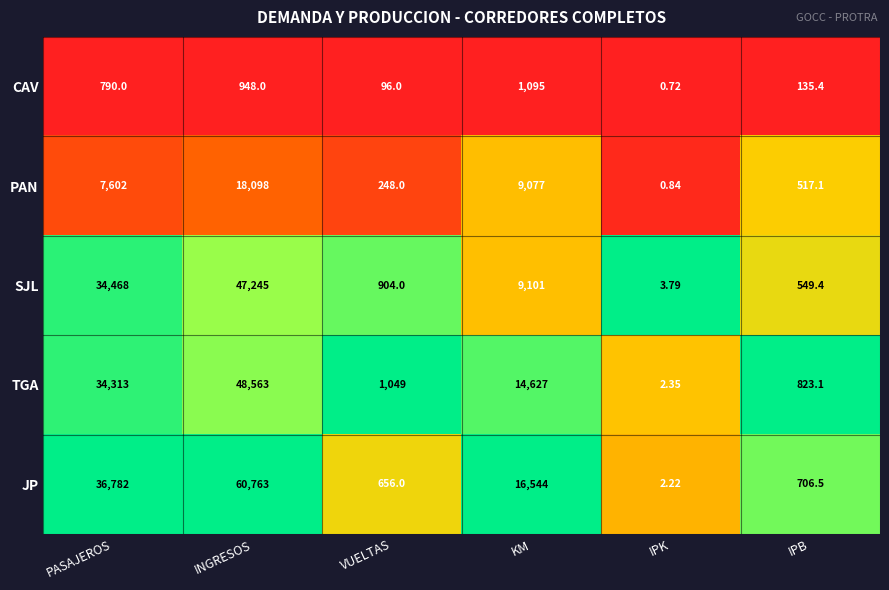

Count the number of data series in this chart.

5